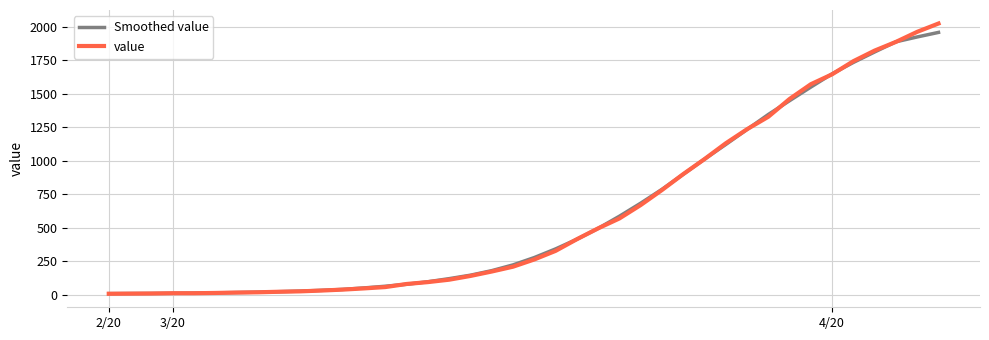

What is the sum of all value values?

24359.0